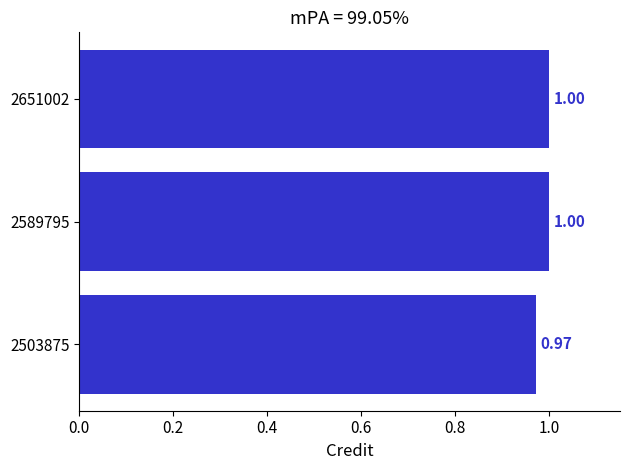

Are the bars horizontal?

Yes